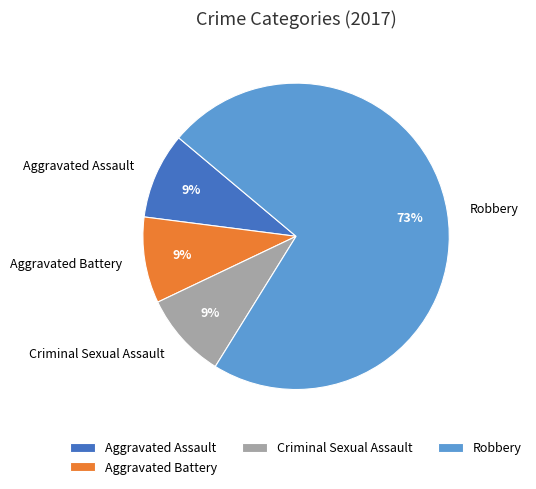

To the nearest percent, what is the difference between the largest and smallest slice percentages?

64%